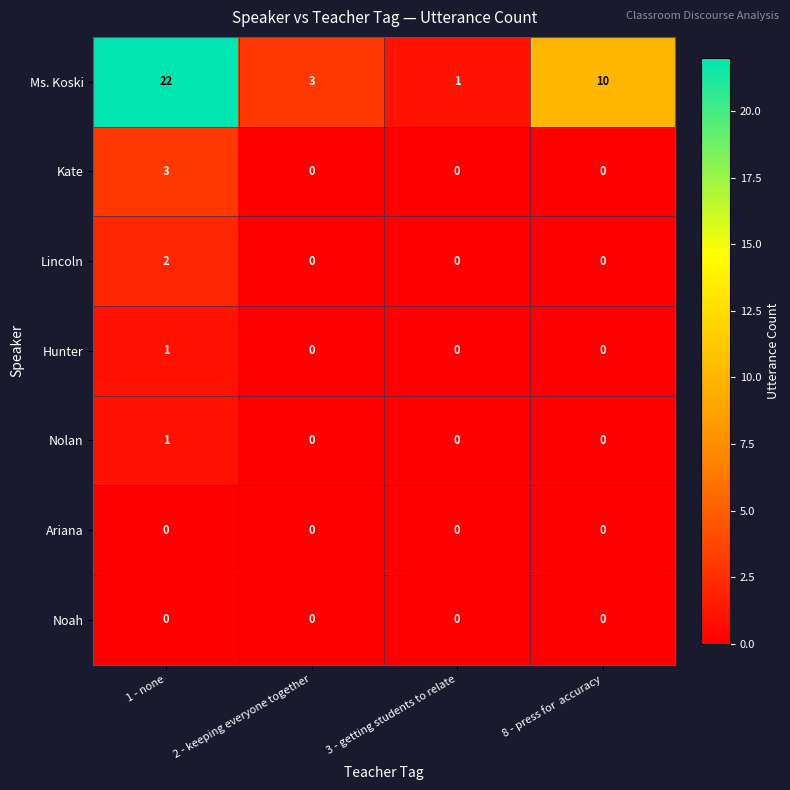

Reading left to right, list all the values displayed in this chart.

Ms. Koski: 22	3	1	10
Kate: 3	0	0	0
Lincoln: 2	0	0	0
Hunter: 1	0	0	0
Nolan: 1	0	0	0
Ariana: 0	0	0	0
Noah: 0	0	0	0